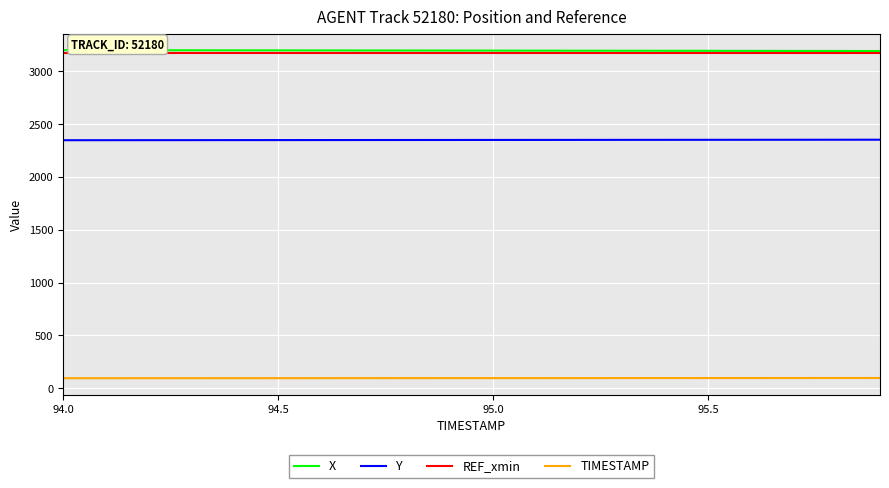

True or false: Y and REF_xmin intersect in this chart.

False